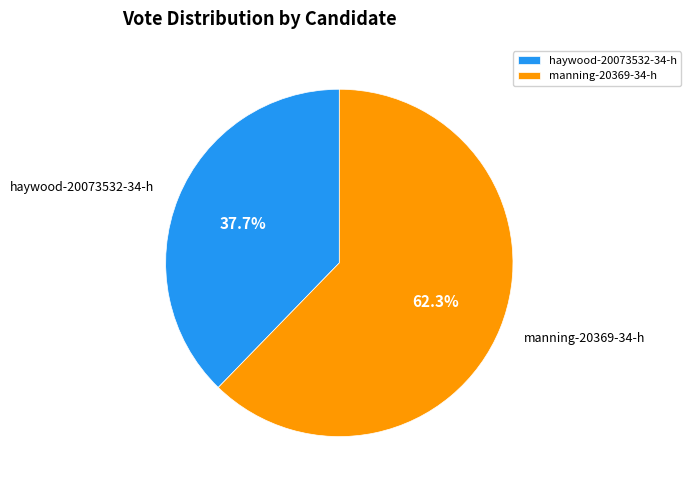

To the nearest percent, what percentage of the pie is manning-20369-34-h?

62%